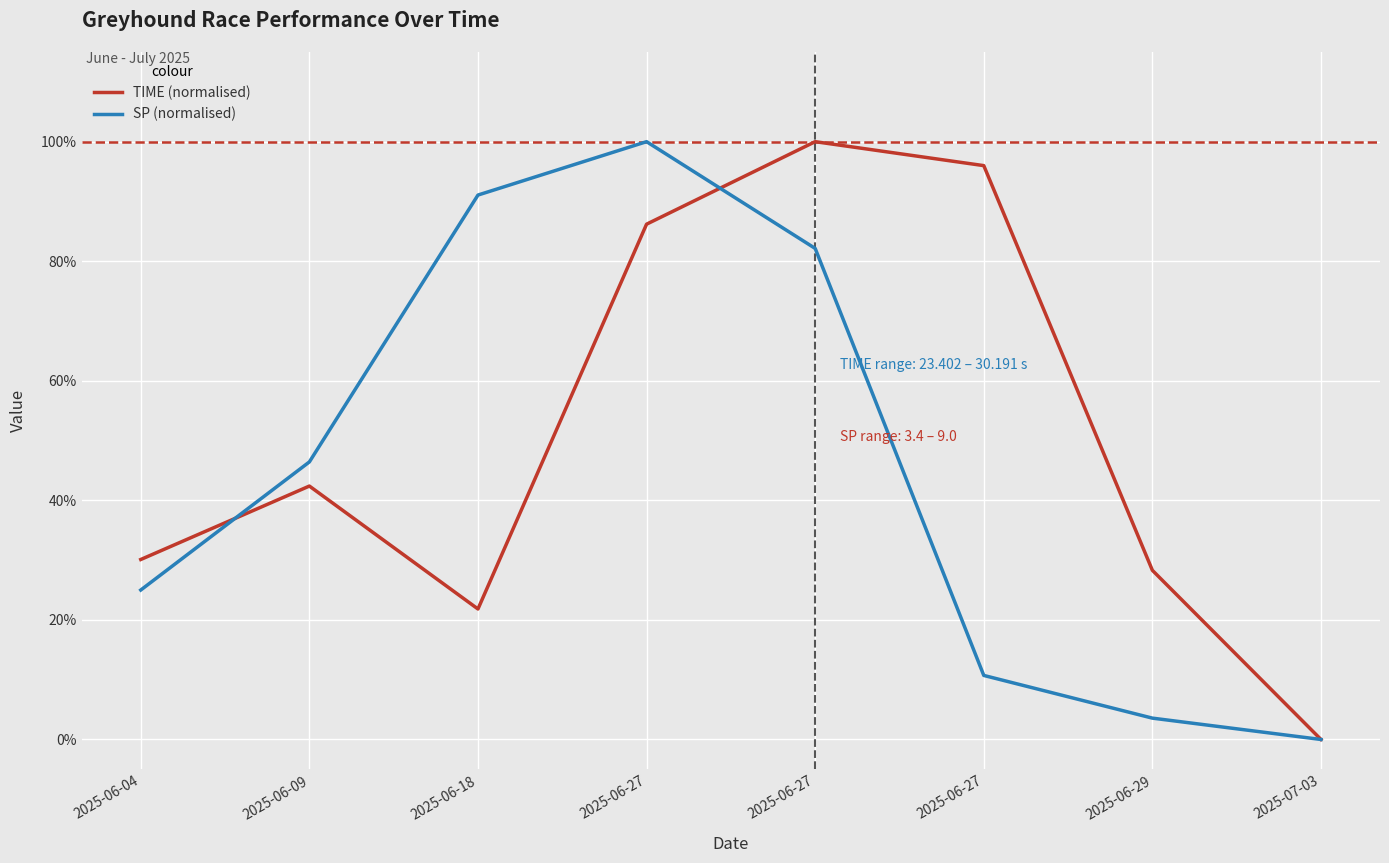

What are all the series names shown in the legend?

TIME (normalised), SP (normalised)